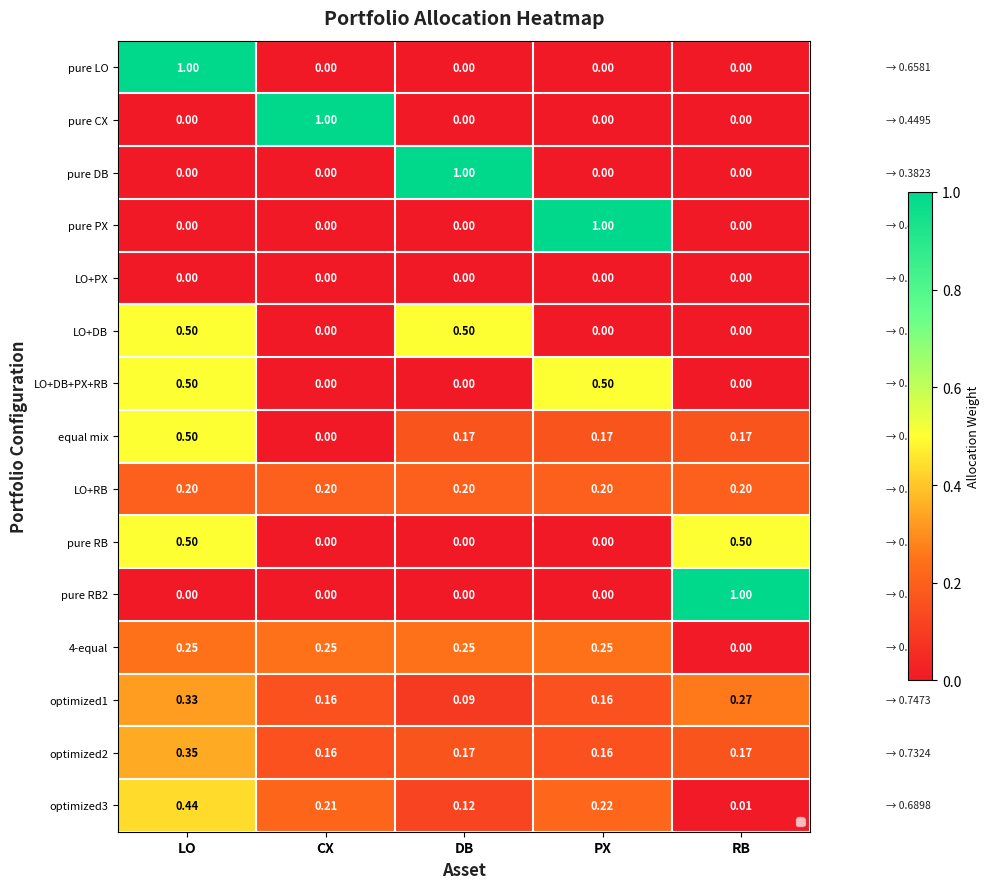

At which category is the sum across all series the highest?

LO